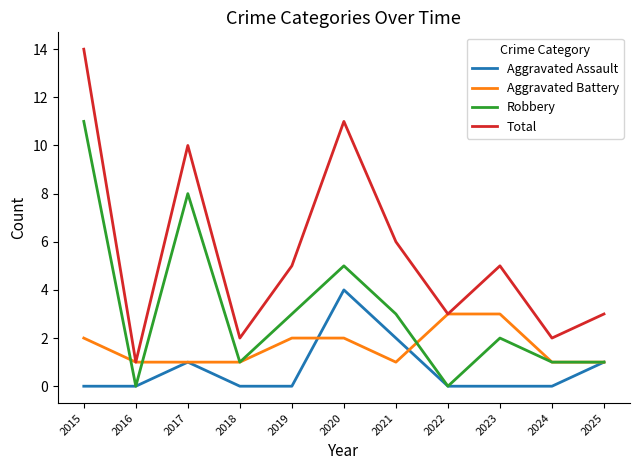

What value does the Aggravated Assault series have at 2017?

1